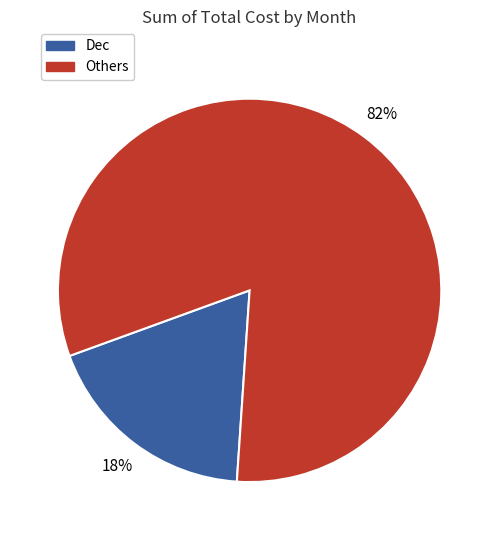

To the nearest percent, what is the average slice percentage?

50%